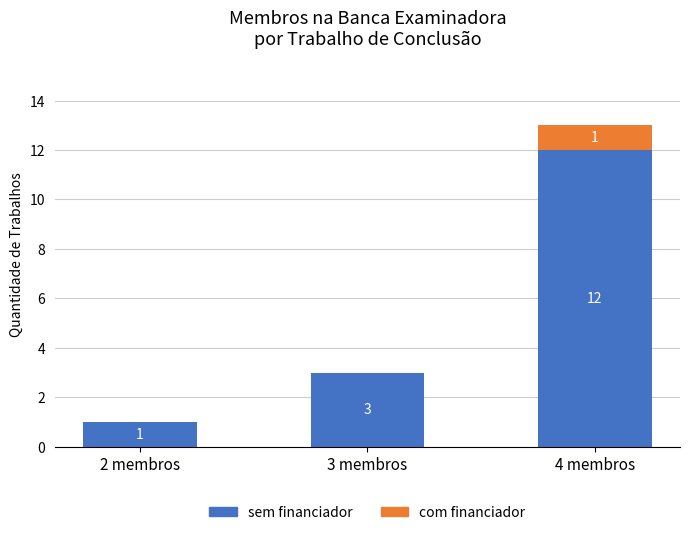

Which category has the highest value in the sem financiador series?

4 membros